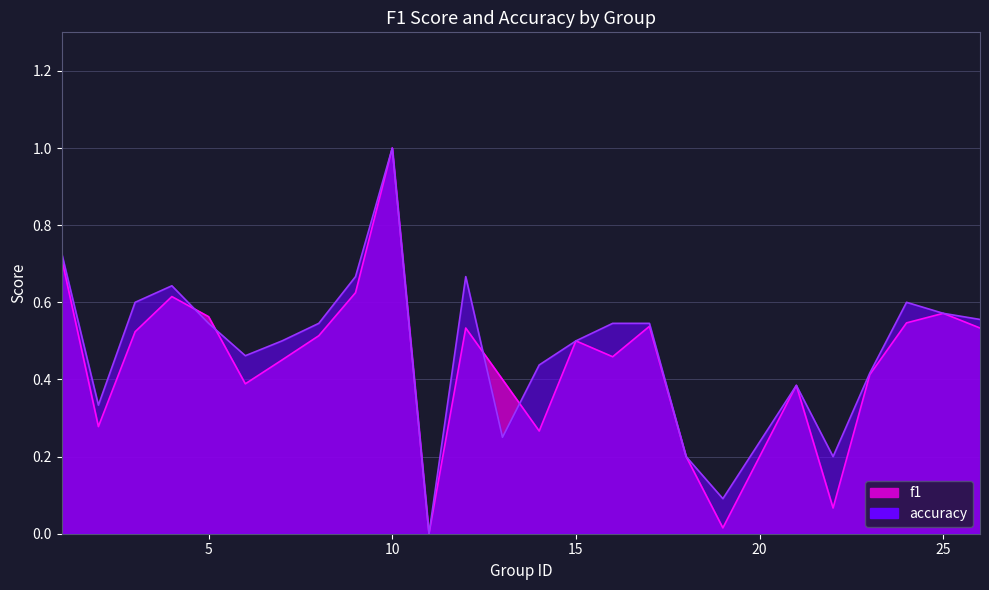

At which category does accuracy reach its first local peak?

4